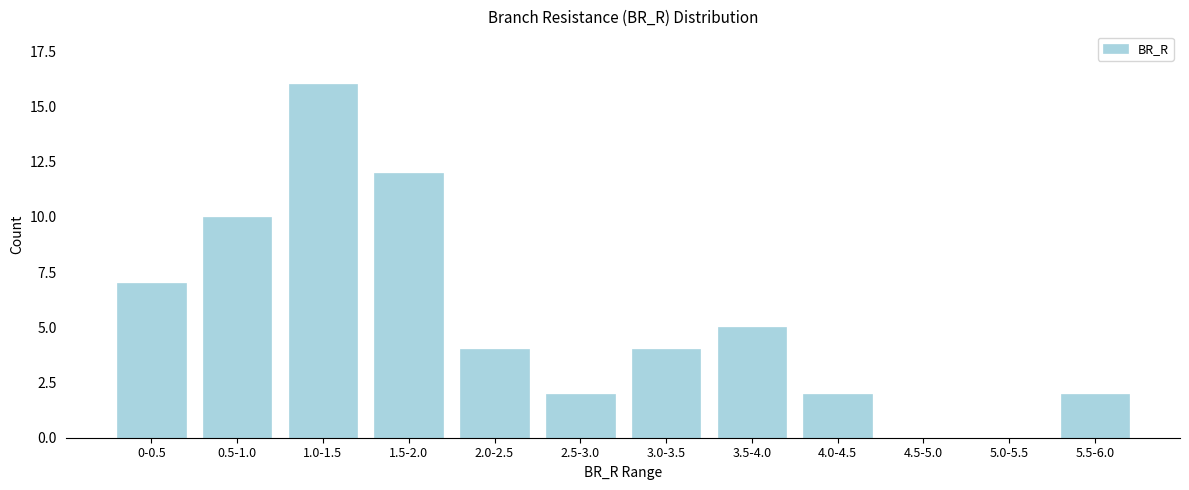

Reading right to left, transcribe all the data shown in this chart.

5.5-6.0=2	5.0-5.5=0	4.5-5.0=0	4.0-4.5=2	3.5-4.0=5	3.0-3.5=4	2.5-3.0=2	2.0-2.5=4	1.5-2.0=12	1.0-1.5=16	0.5-1.0=10	0-0.5=7